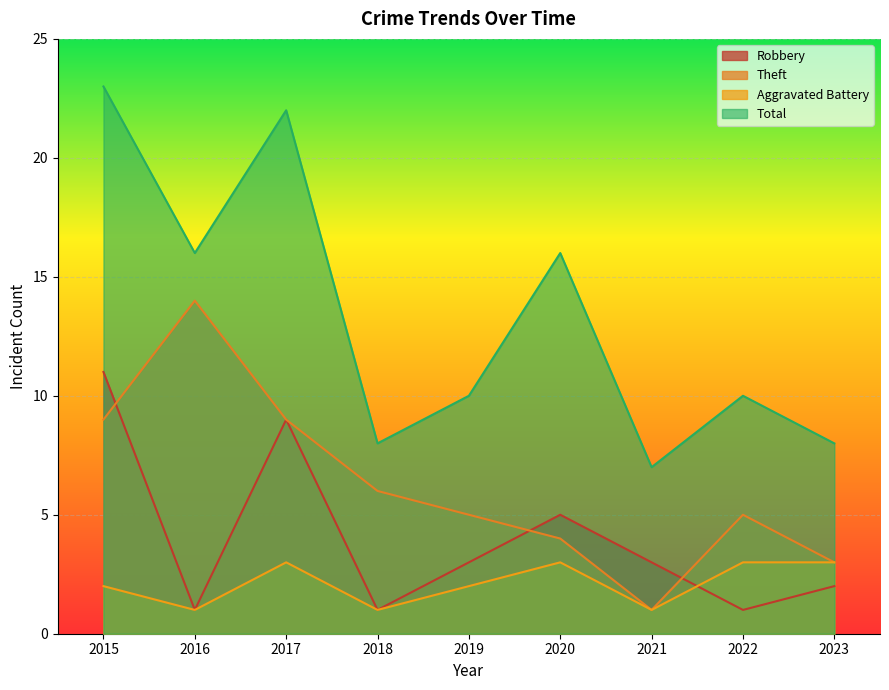

Reading right to left, what are all the values shown in this chart?

Robbery: 2023=2	2022=1	2021=3	2020=5	2019=3	2018=1	2017=9	2016=1	2015=11
Theft: 2023=3	2022=5	2021=1	2020=4	2019=5	2018=6	2017=9	2016=14	2015=9
Aggravated Battery: 2023=3	2022=3	2021=1	2020=3	2019=2	2018=1	2017=3	2016=1	2015=2
Total: 2023=8	2022=10	2021=7	2020=16	2019=10	2018=8	2017=22	2016=16	2015=23